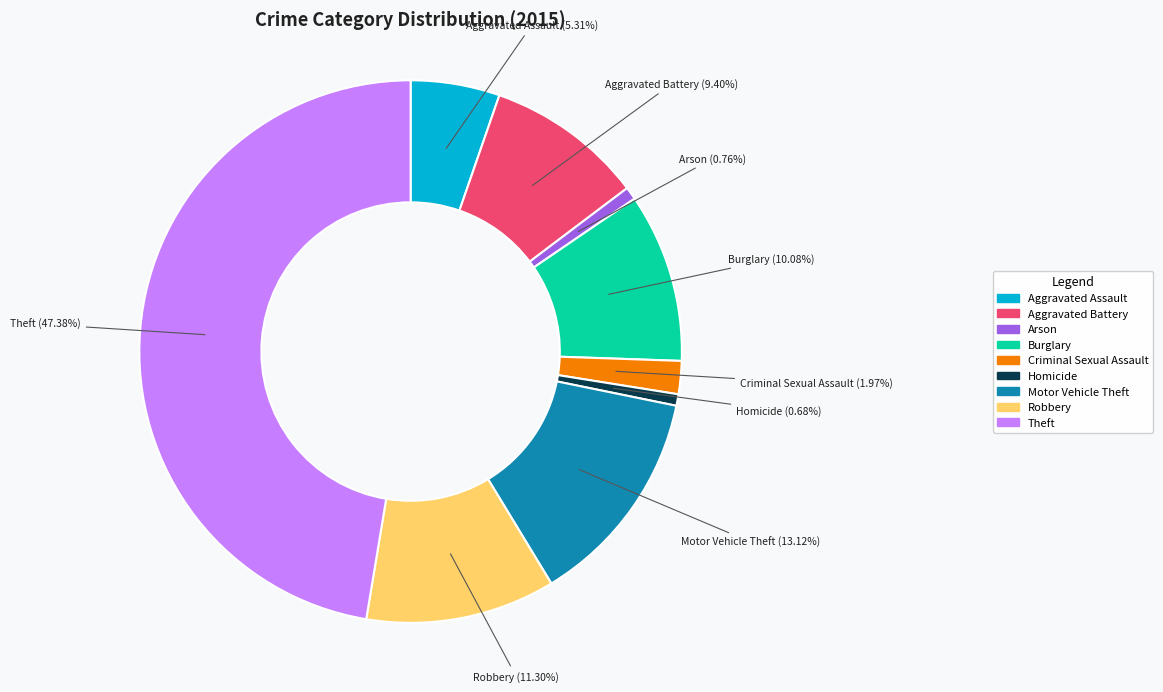

Which category has the biggest portion of the pie?

Theft